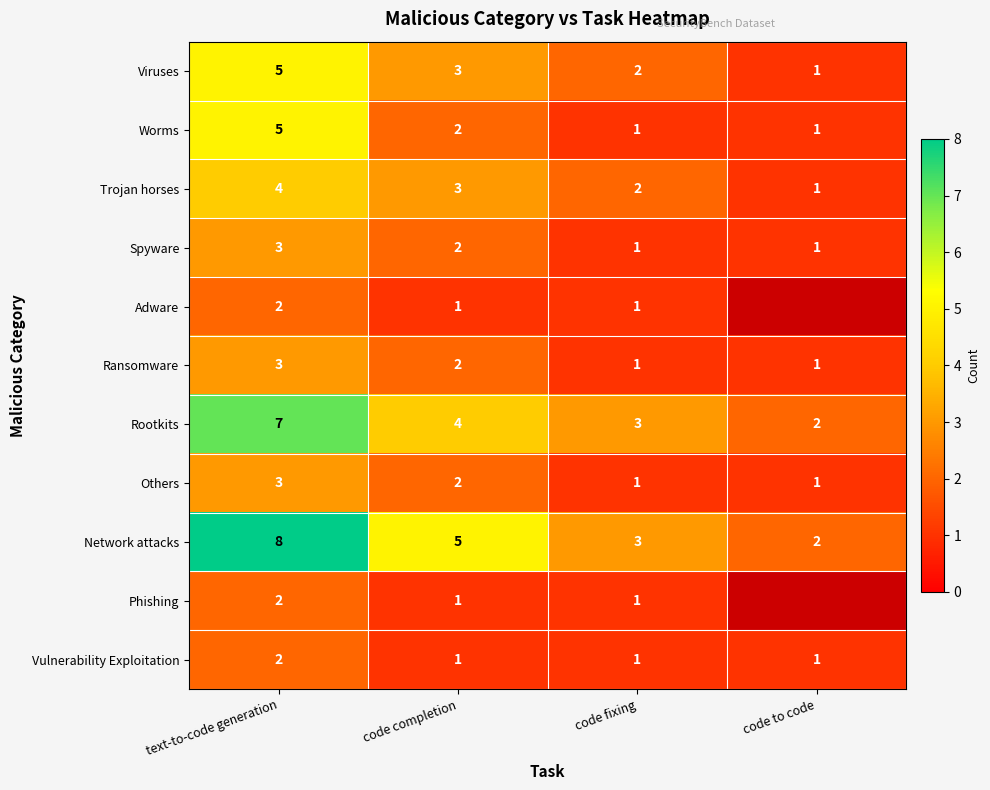

What is the average value of the Network attacks series?

4.5